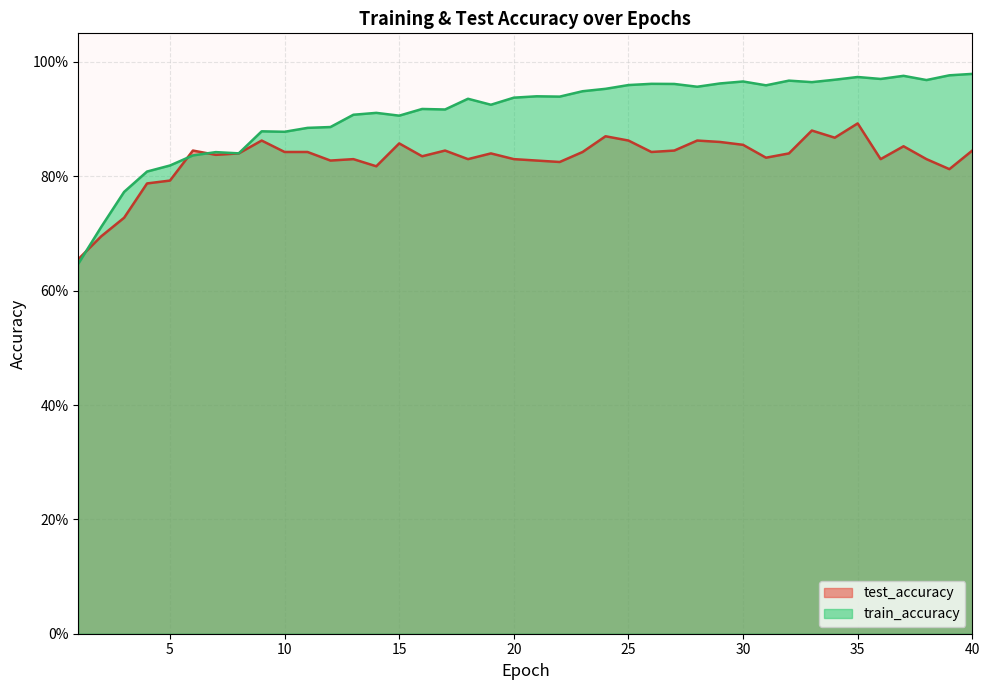

Reading left to right, extract all data points from this chart.

test_accuracy: 1=0.7	2=0.7	3=0.7	4=0.8	5=0.8	6=0.8	7=0.8	8=0.8	9=0.9	10=0.8	11=0.8	12=0.8	13=0.8	14=0.8	15=0.9	16=0.8	17=0.8	18=0.8	19=0.8	20=0.8	21=0.8	22=0.8	23=0.8	24=0.9	25=0.9	26=0.8	27=0.8	28=0.9	29=0.9	30=0.9	31=0.8	32=0.8	33=0.9	34=0.9	35=0.9	36=0.8	37=0.9	38=0.8	39=0.8	40=0.8
train_accuracy: 1=0.6	2=0.7	3=0.8	4=0.8	5=0.8	6=0.8	7=0.8	8=0.8	9=0.9	10=0.9	11=0.9	12=0.9	13=0.9	14=0.9	15=0.9	16=0.9	17=0.9	18=0.9	19=0.9	20=0.9	21=0.9	22=0.9	23=0.9	24=1.0	25=1.0	26=1.0	27=1.0	28=1.0	29=1.0	30=1.0	31=1.0	32=1.0	33=1.0	34=1.0	35=1.0	36=1.0	37=1.0	38=1.0	39=1.0	40=1.0